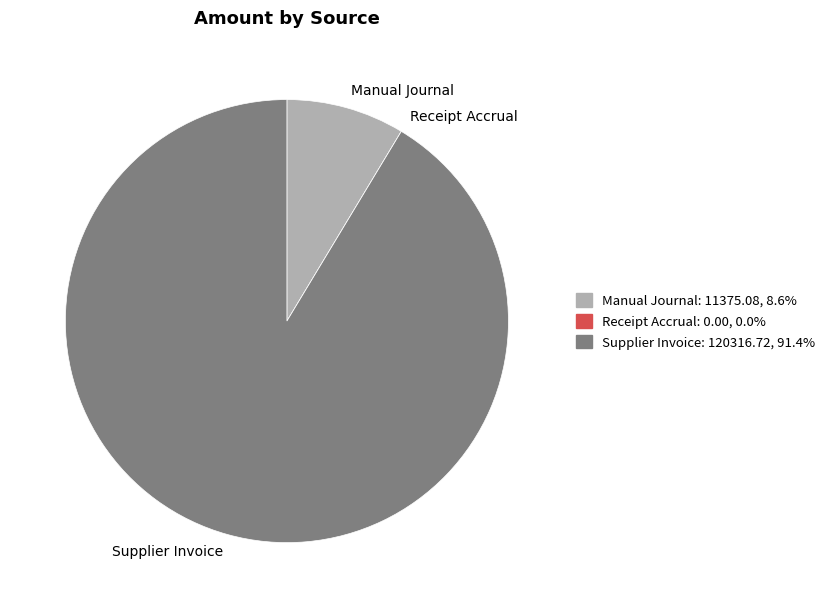

Between Supplier Invoice and Manual Journal, which is larger?

Supplier Invoice